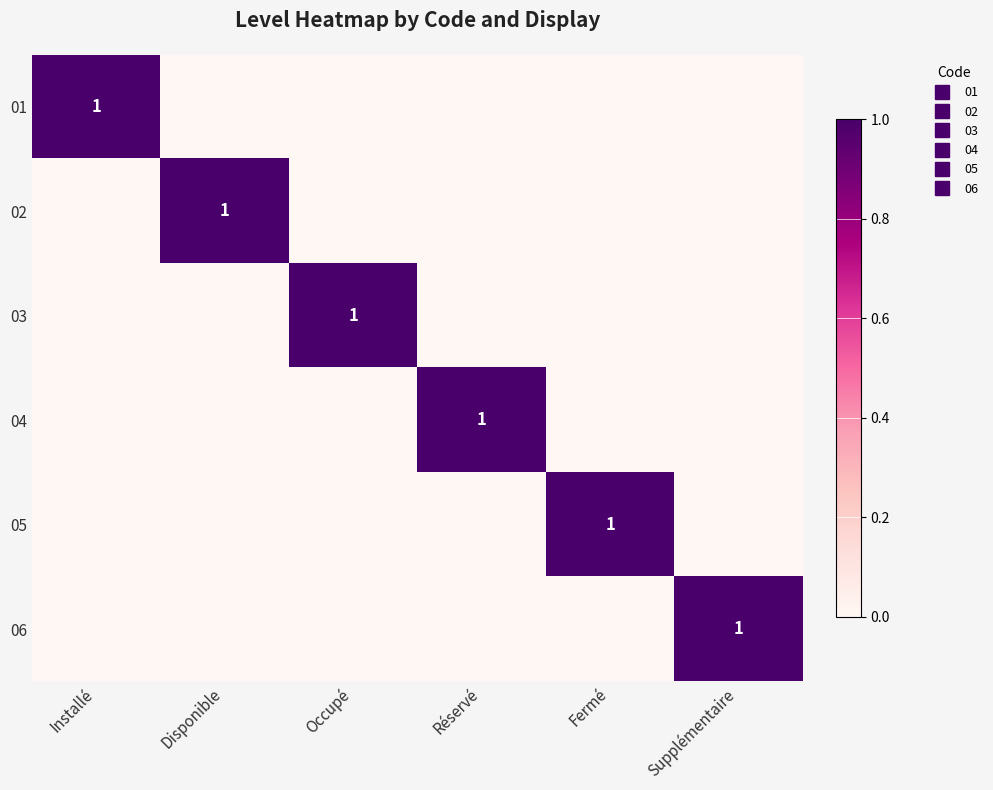

Which has a higher value, Réservé or Fermé?

Réservé